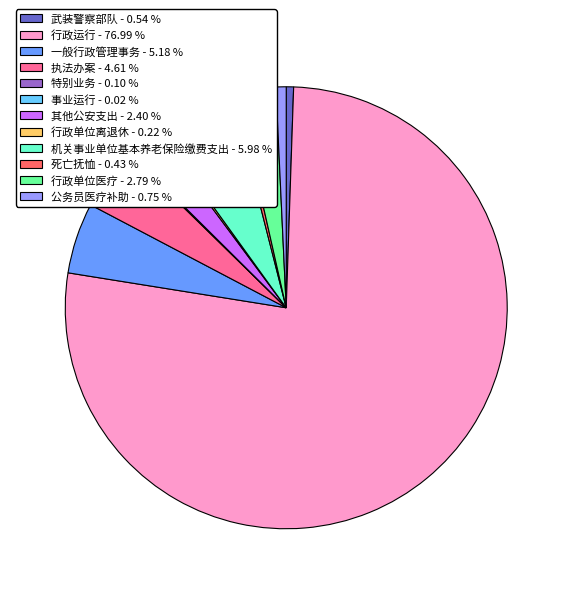

Combined, do 武装警察部队 - 0.54 % and 行政单位医疗 - 2.79 % account for over 50%?

No